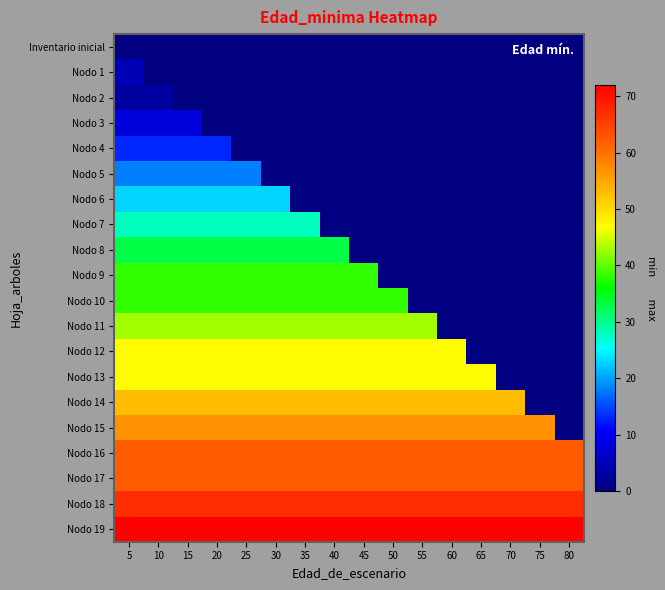

Which category has the lowest value across all series?

5